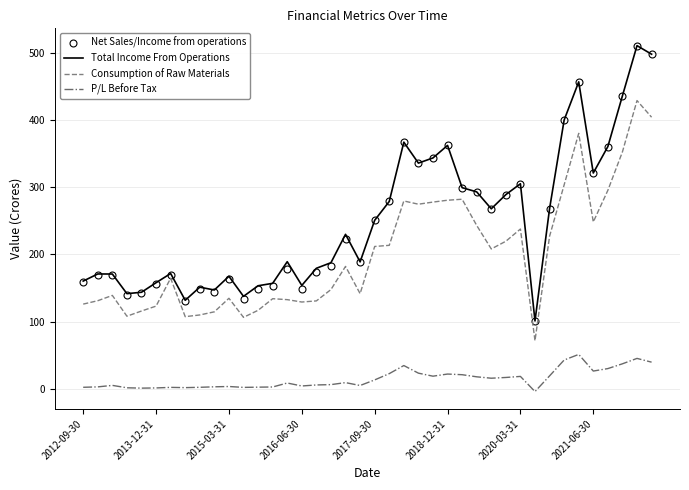

True or false: P/L Before Tax and Net Sales/Income from operations cross at least once.

False